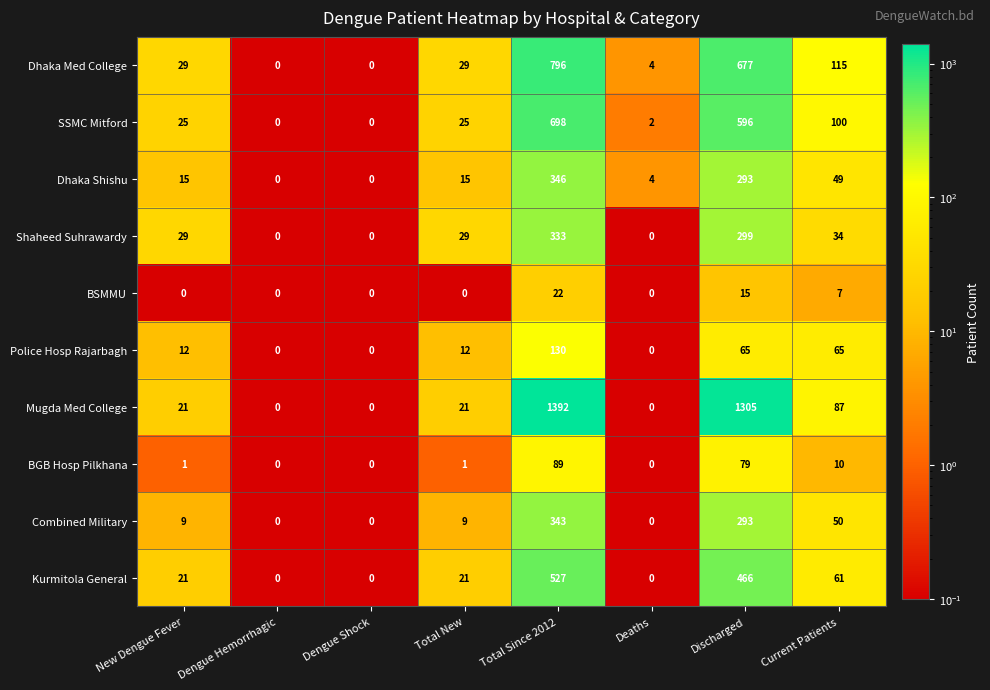

Rank the series by their maximum value, from highest to lowest.

Mugda Med College, Dhaka Med College, SSMC Mitford, Kurmitola General, Dhaka Shishu, Combined Military, Shaheed Suhrawardy, Police Hosp Rajarbagh, BGB Hosp Pilkhana, BSMMU